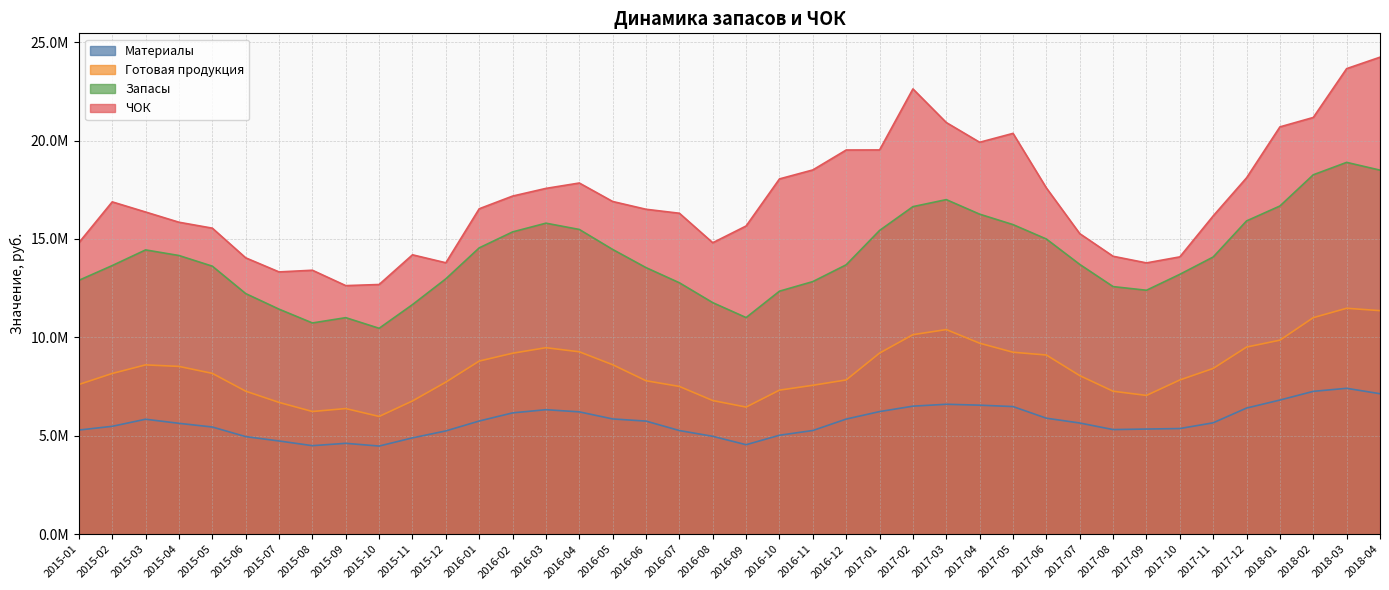

Reading right to left, extract all data points from this chart.

Материалы: 7137112.9	7411752.4	7257160.5	6815561.3	6408595.7	5659548.9	5367779.1	5342367.6	5315269.7	5649632.8	5892860.0	6483796.9	6555464.2	6601049.1	6504690.6	6229577.5	5849298.9	5268647.2	5027926.7	4546686.9	4972883.9	5266138.2	5746067.3	5855913.8	6215022.8	6325837.5	6163247.8	5750282.3	5247372.3	4894072.5	4478375.3	4617381.6	4497937.5	4736856.0	4957891.8	5445613.3	5633412.3	5840765.2	5481036.9	5291317.1
Готовая продукция: 11357695.6	11477784.4	11001275.0	9857541.6	9506325.3	8422294.6	7834662.6	7050493.2	7263436.6	8056627.0	9102820.2	9244133.4	9702784.8	10396012.5	10136362.1	9200768.8	7837300.9	7565143.0	7318488.2	6458537.4	6790224.3	7506730.9	7796300.9	8609870.8	9266814.4	9474645.6	9193049.3	8795979.9	7726277.2	6769563.3	5982195.6	6383382.2	6233611.6	6695652.0	7266703.4	8171173.7	8524507.8	8601813.0	8165846.5	7605670.3
Запасы: 18494808.5	18889536.8	18258435.6	16673102.9	15914921.0	14081843.5	13202441.7	12392860.8	12578706.2	13706259.8	14995680.2	15727930.3	16258249.0	16997061.6	16641052.7	15430346.3	13686599.7	12833790.3	12346415.0	11005224.3	11763108.2	12772869.0	13542368.2	14465784.6	15481837.3	15800483.1	15356297.1	14546262.2	12973649.5	11663635.8	10460570.8	11000763.8	10731549.1	11432508.0	12224595.2	13616787.0	14157920.0	14442578.2	13646883.4	12896987.5
ЧОК: 24232824.7	23651307.0	21170799.4	20692166.1	18104094.1	16169305.7	14088948.7	13782883.2	14119759.2	15269099.5	17589761.3	20362673.4	19910778.5	20913690.5	22620788.9	19521597.5	19517945.0	18505655.5	18049201.2	15658329.1	14807082.7	16305106.3	16507283.8	16902240.1	17840913.1	17567616.4	17176901.9	16532329.8	13789071.4	14194035.9	12685231.7	12628635.4	13410094.9	13324702.7	14040622.9	15548053.8	15848606.7	16368017.3	16883054.9	14807657.3